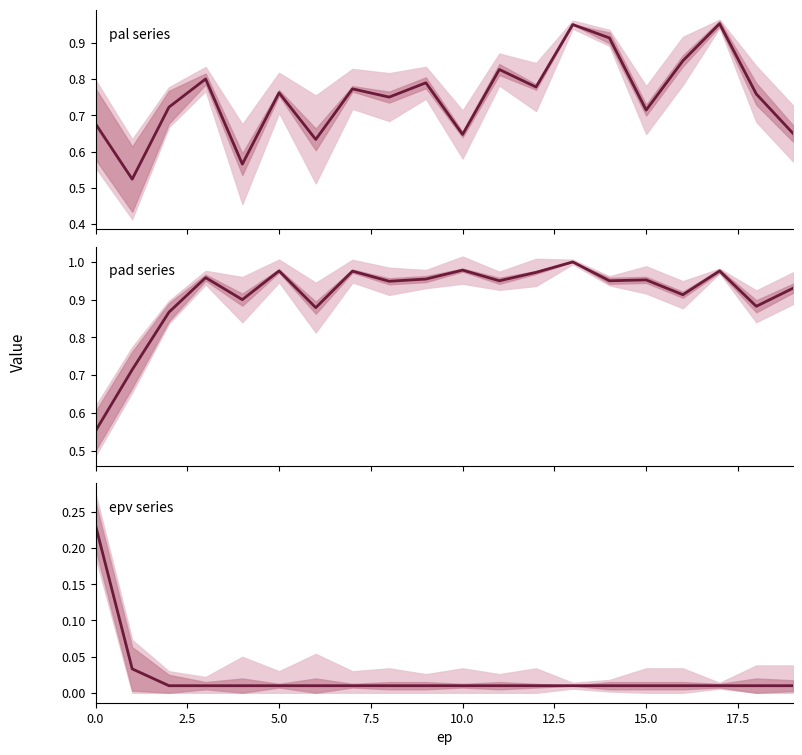

What is the difference between the pad series values at 18 and 17.5?

0.1